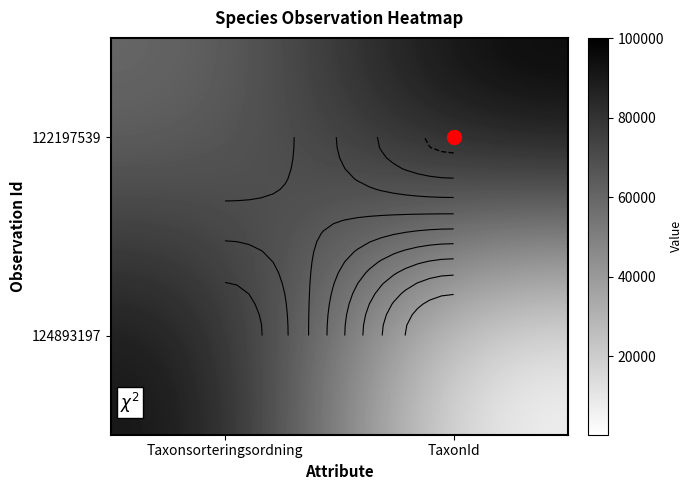

What is the spread (max minus min) of values at Taxonsorteringsordning?

38320